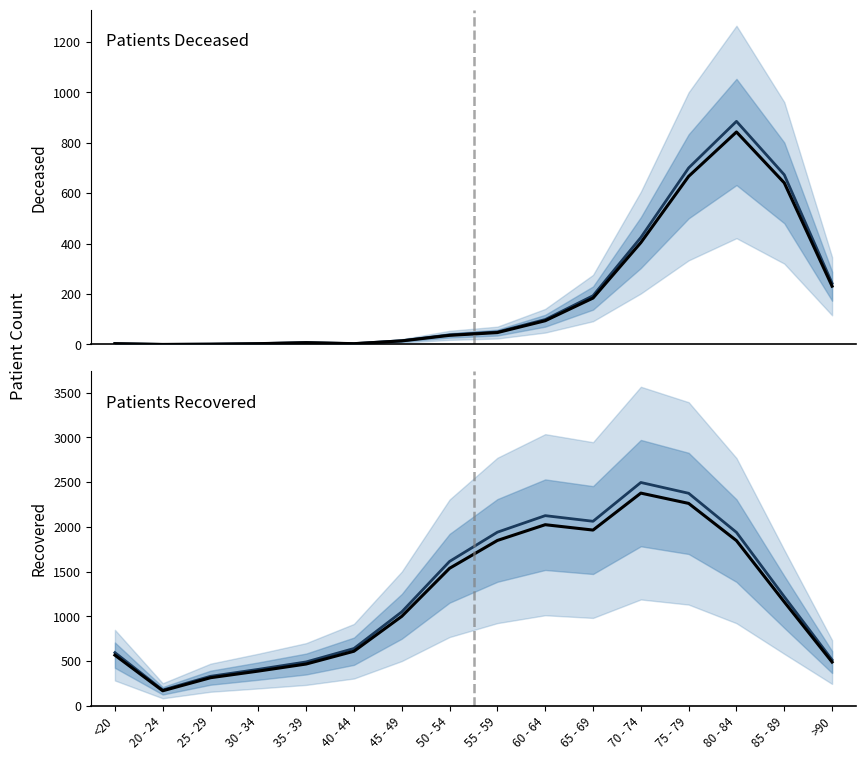

List the series in order of their peak value, highest first.

patients_recovered (projection), patients_recovered, patients_deceased (projection), patients_deceased